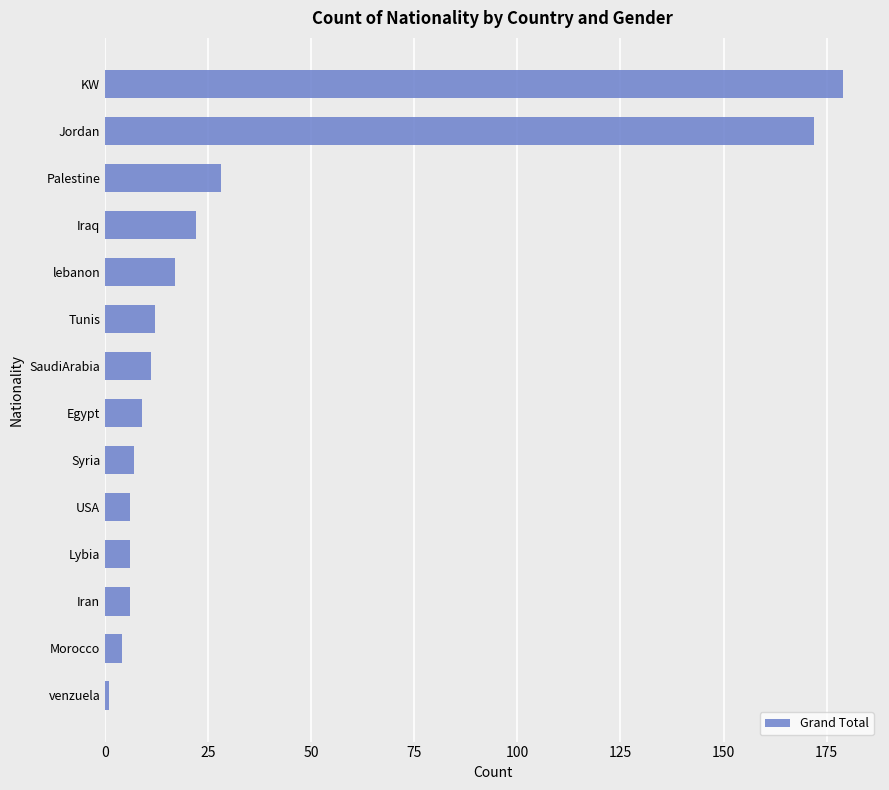

The chart shows a value of 10 at Iraq. True or false?

False